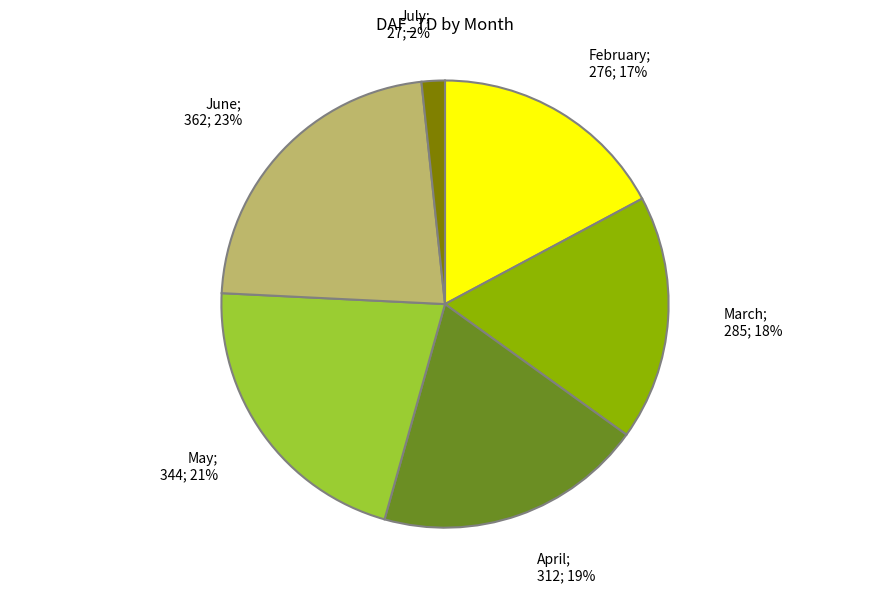

To the nearest percent, what is the average slice percentage?

17%